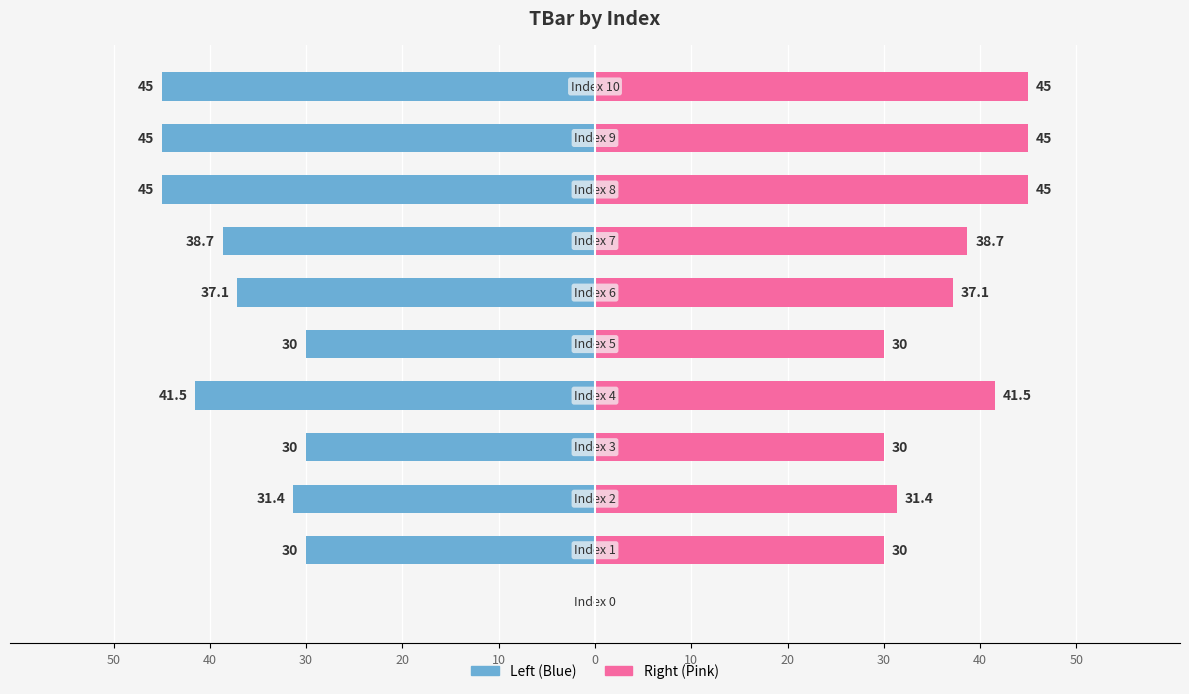

How many bars are there in total?

22